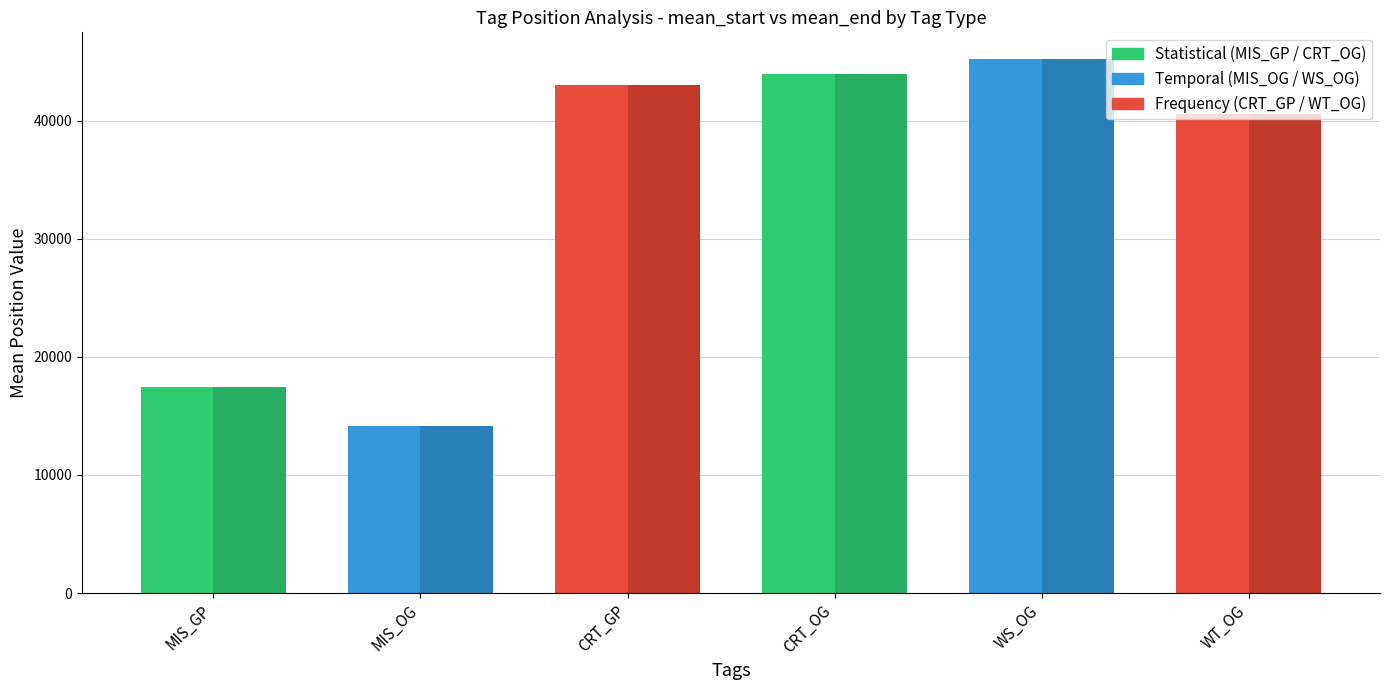

Reading right to left, transcribe all the data shown in this chart.

mean_start: 40595.0	45204.0	43936.0	43029.0	14125.2	17429.6
mean_end: 40601.0	45225.0	43949.0	43033.0	14141.4	17441.2